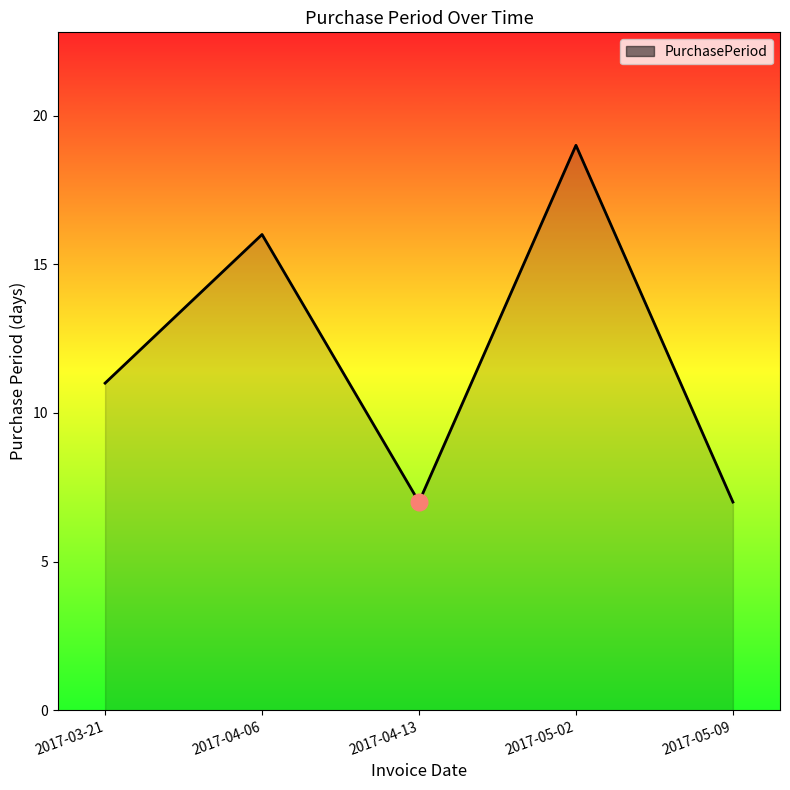

What position from the left is 2017-05-09?

5